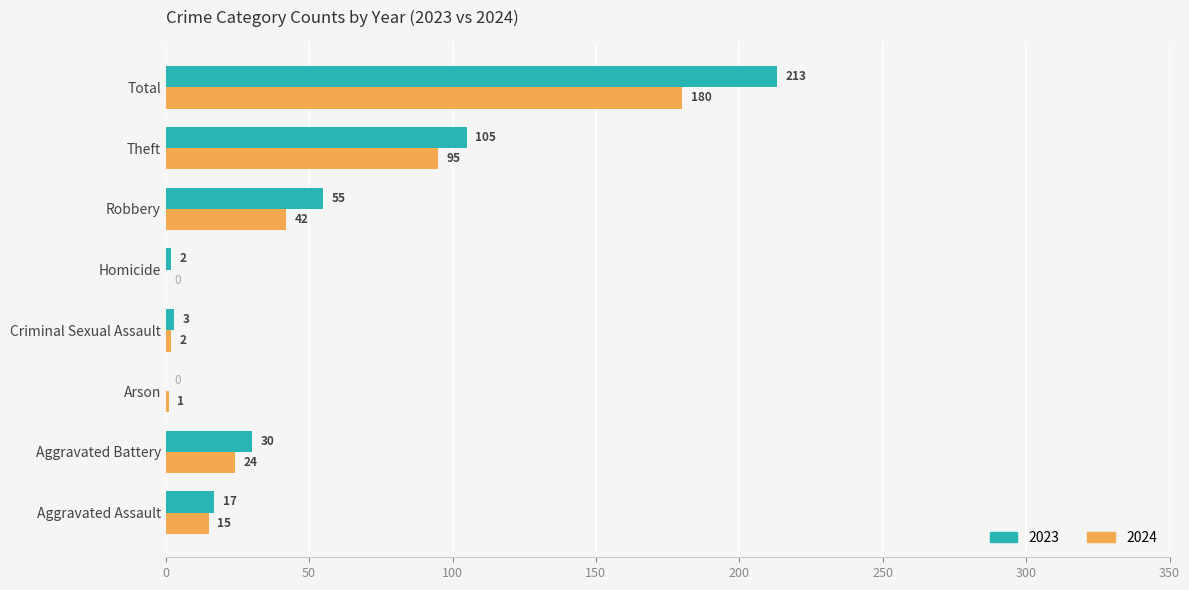

Which series changed the most between Criminal Sexual Assault and Homicide?

2024